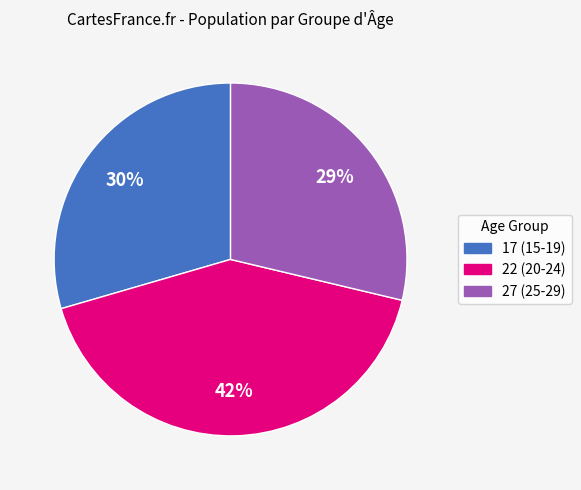

To the nearest percent, what is the combined percentage of 22 (20-24) and 27 (25-29)?

70%